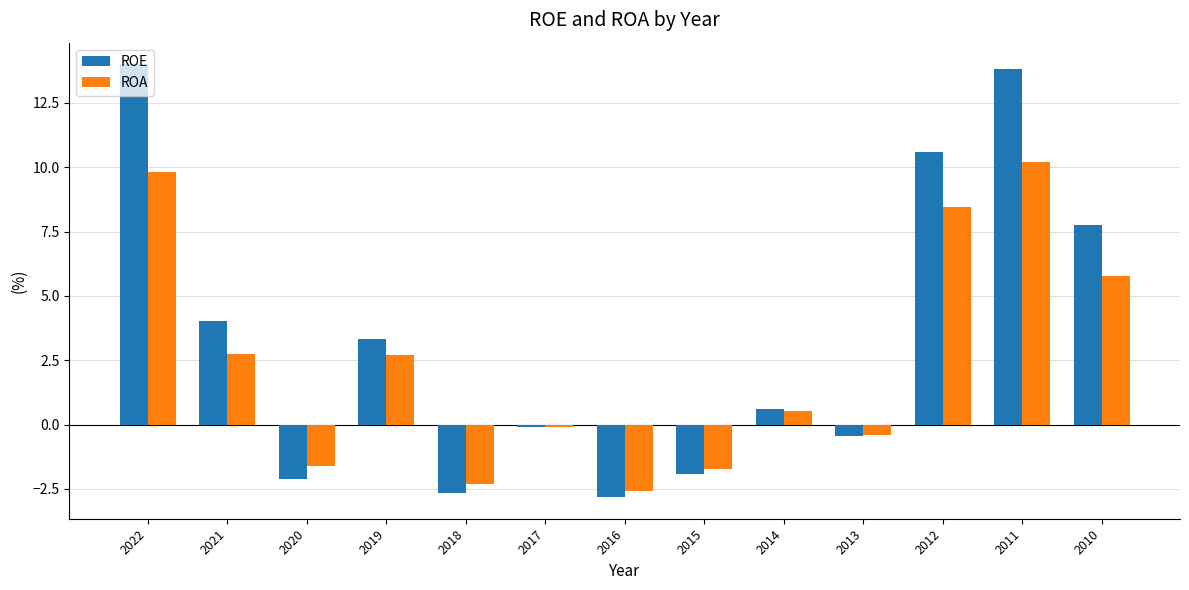

The value of ROE at 2022 is 14.0. True or false?

True